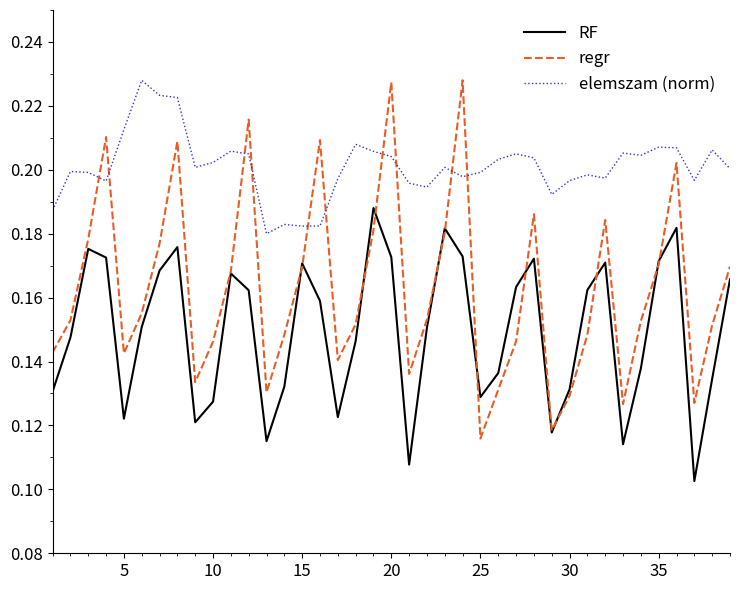

How many lines are shown in the chart?

3